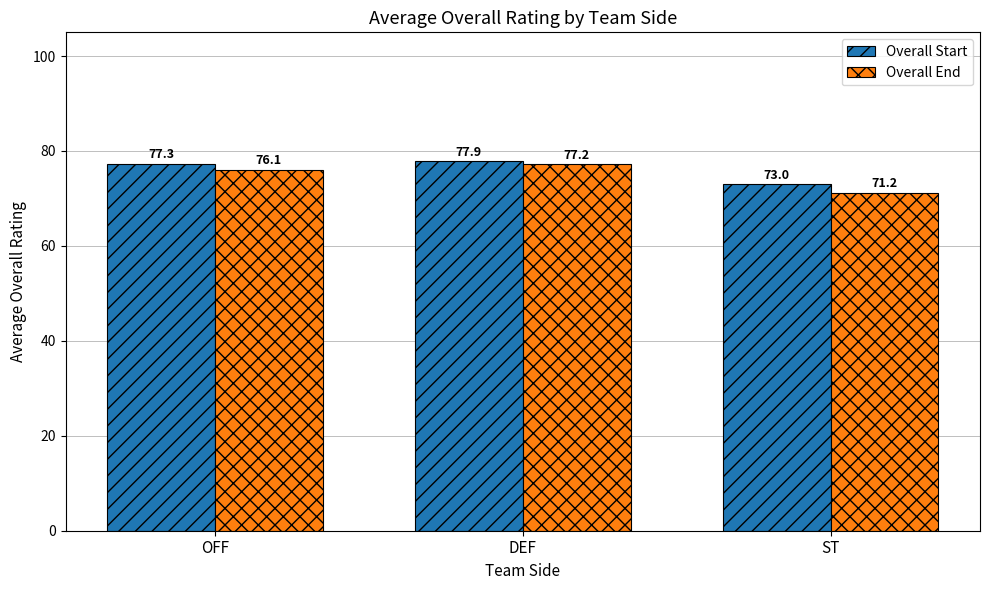

Which series has the largest total across all categories?

Overall Start